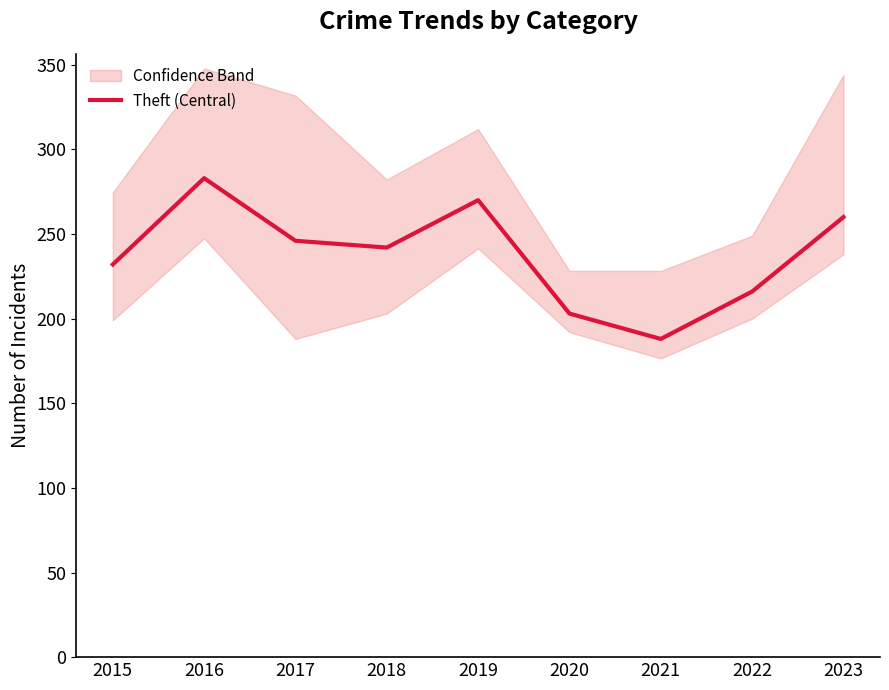

Where is the data nearest to the value 235?

2015